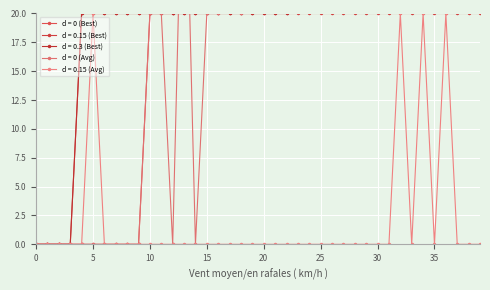

How many lines are shown in the chart?

5